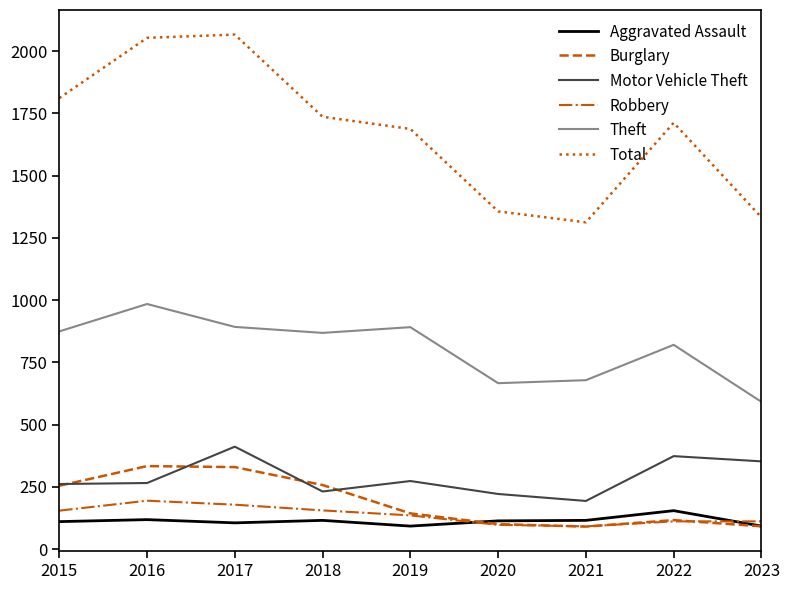

Is the value of Total at 2023 greater than the value of Robbery at 2020?

Yes